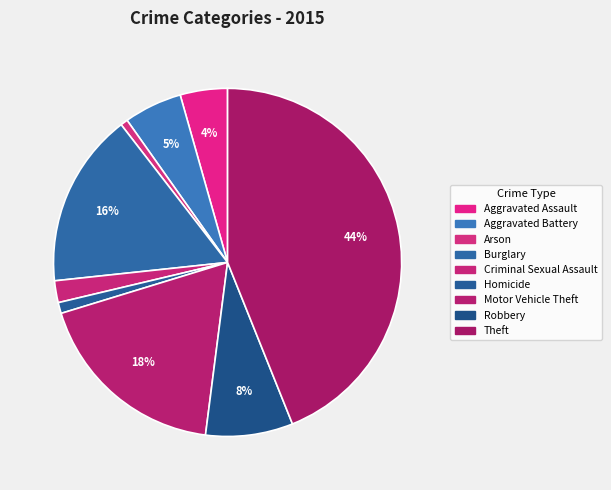

Is there a majority slice in this chart?

No